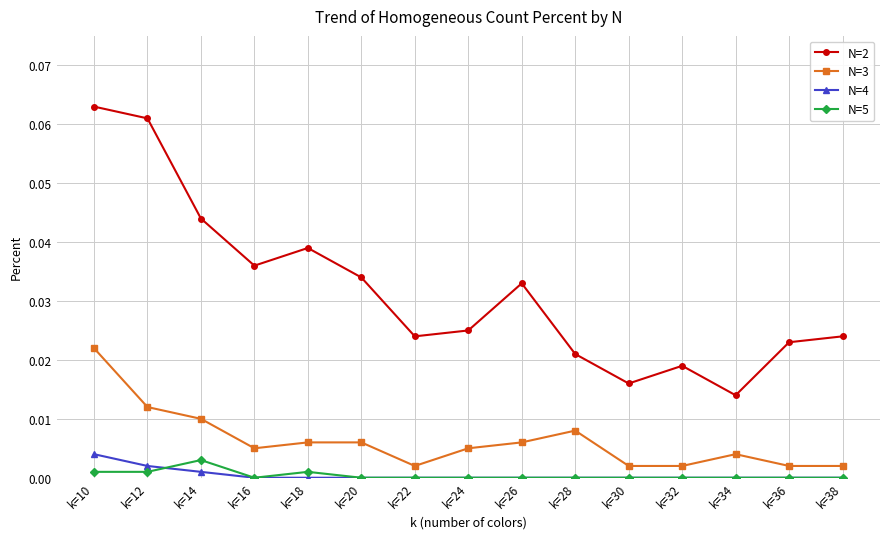

How many lines are shown in the chart?

4